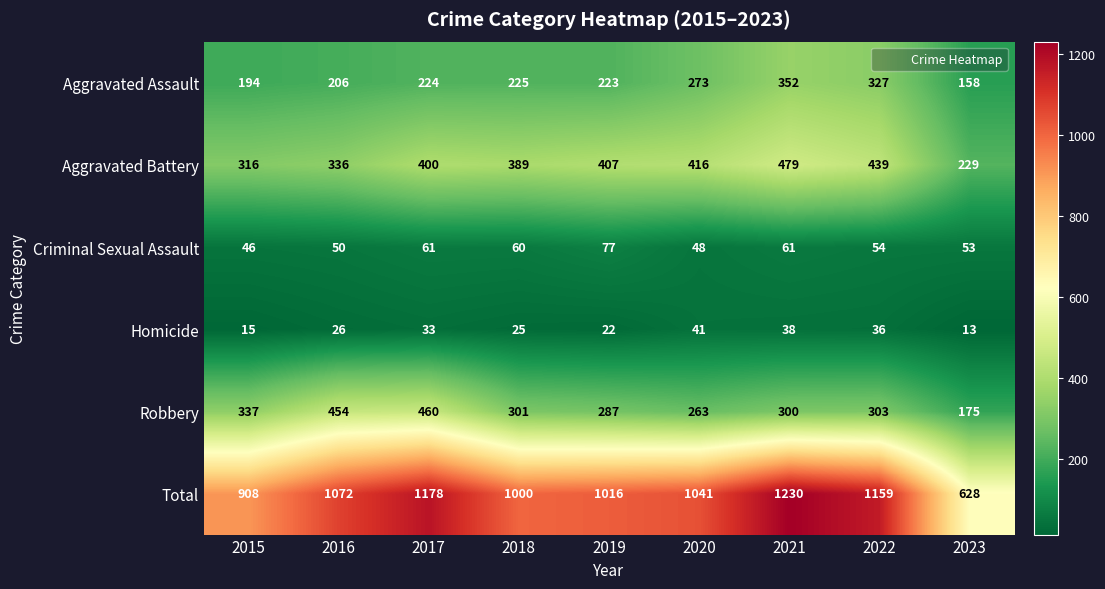

What is the difference between the maximum and minimum values in the Criminal Sexual Assault series?

31